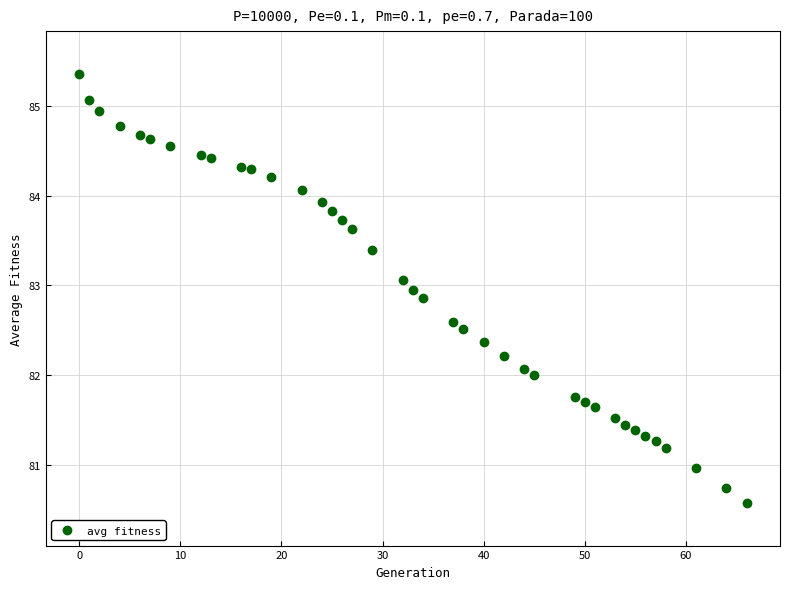

What is the range of Y values (max minus min)?

4.8